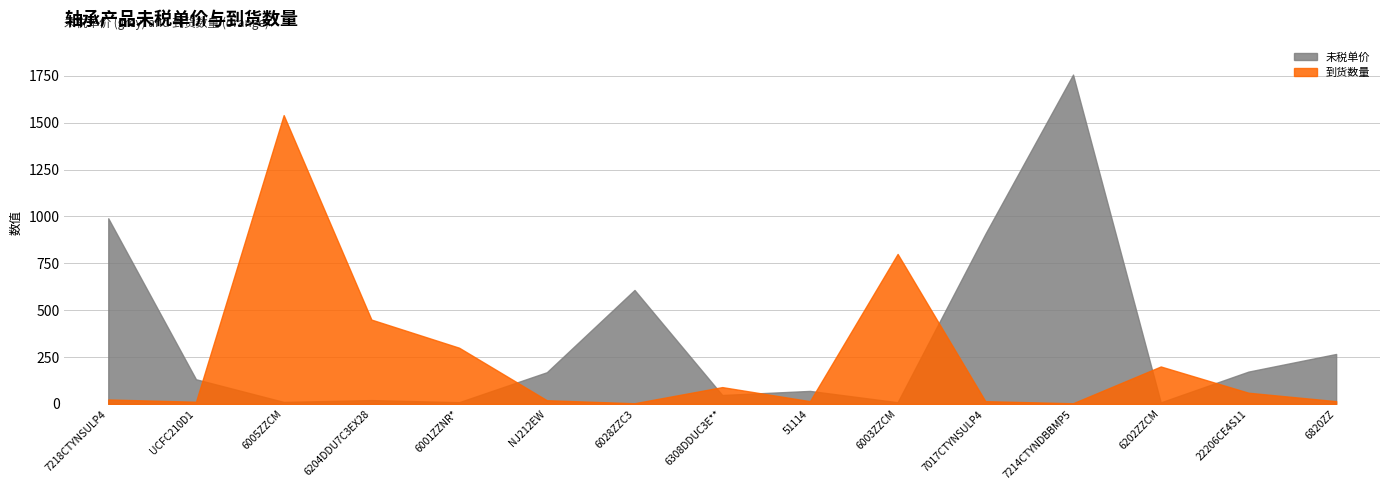

Rank the series by their maximum value, from highest to lowest.

未税单价, 到货数量